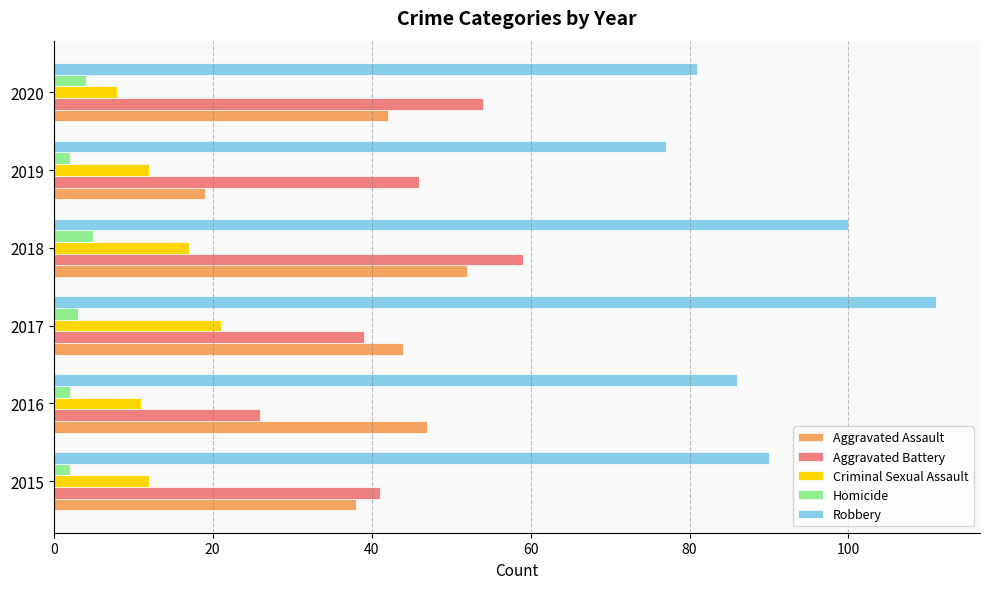

The value of Robbery at 2018 is 156. True or false?

False